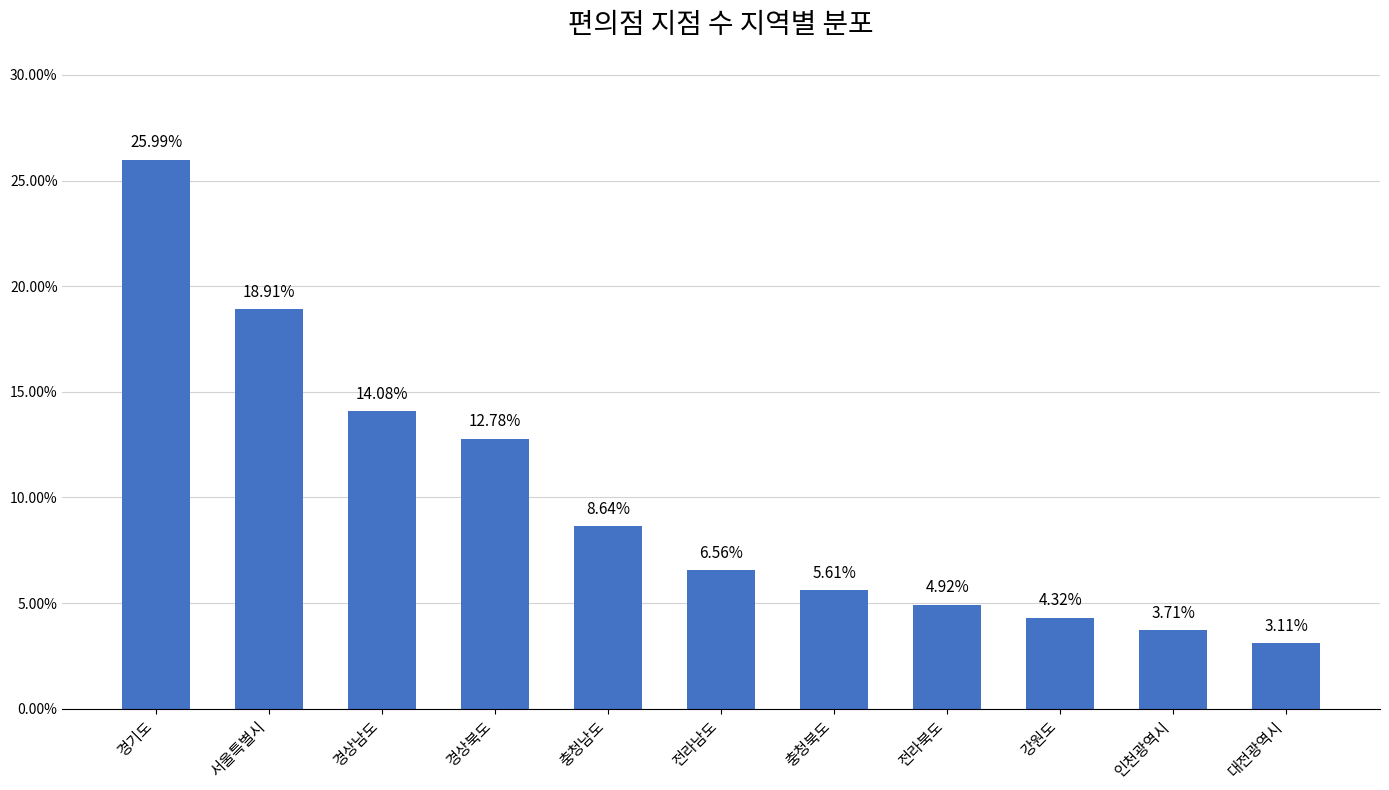

What is the difference between the second highest and minimum values?

15.8